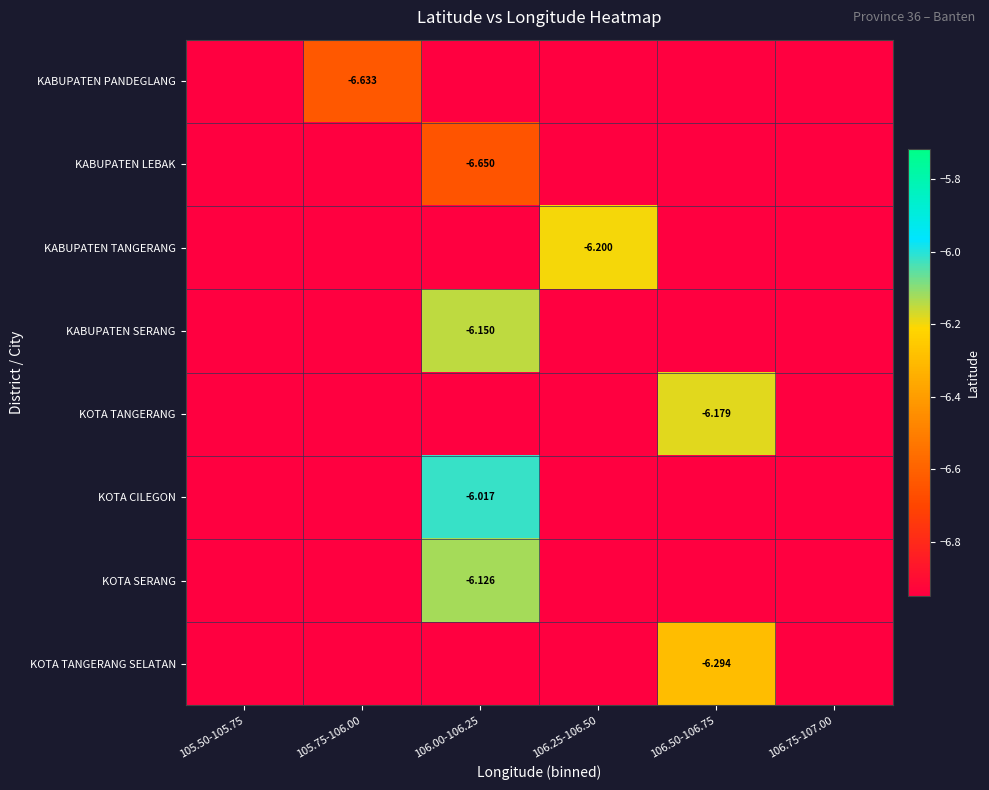

The KABUPATEN TANGERANG series shows -2.4 at 106.50-106.75. True or false?

False